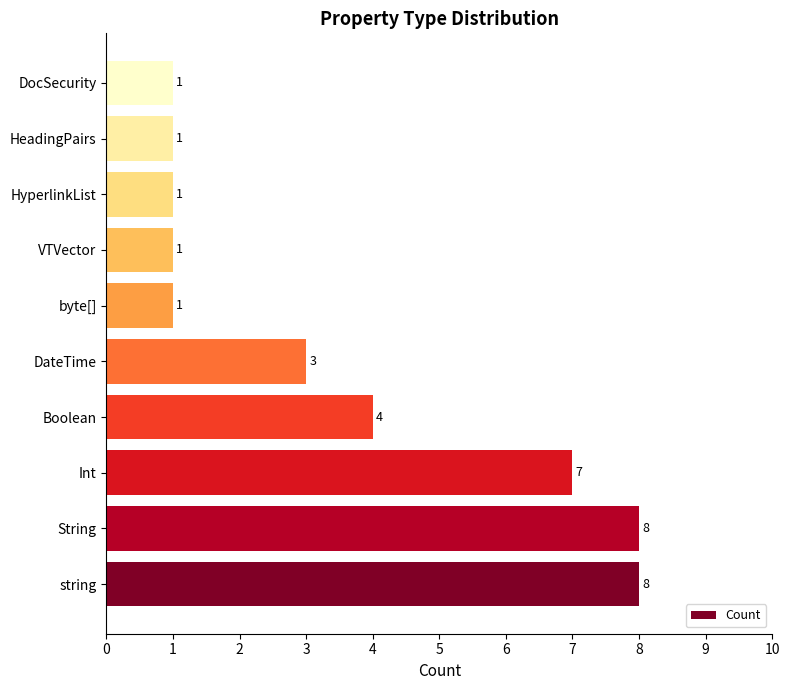

True or false: the data shows 1 at DocSecurity.

True